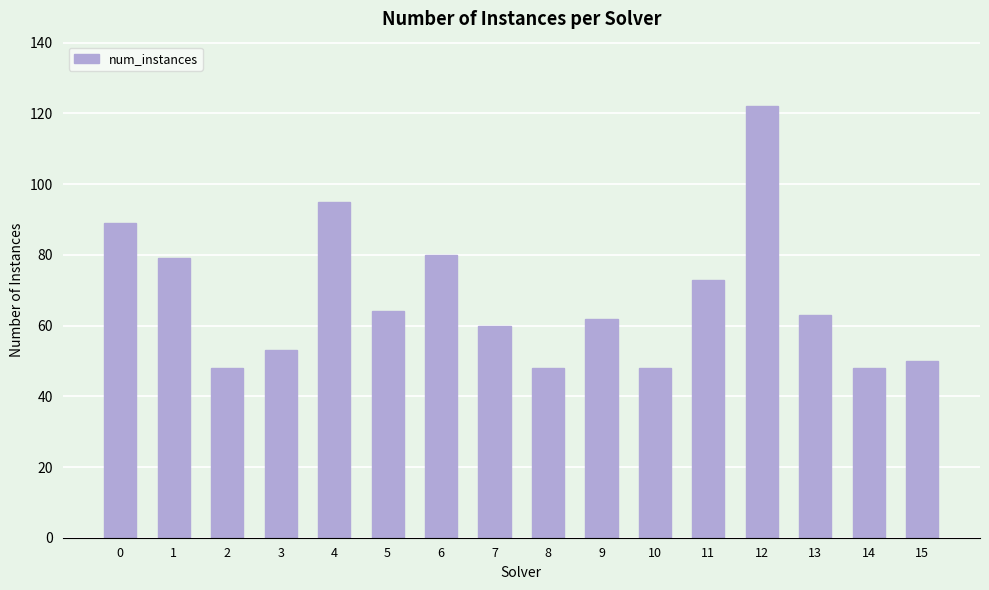

Reading left to right, what are all the values shown in this chart?

0=89	1=79	2=48	3=53	4=95	5=64	6=80	7=60	8=48	9=62	10=48	11=73	12=122	13=63	14=48	15=50